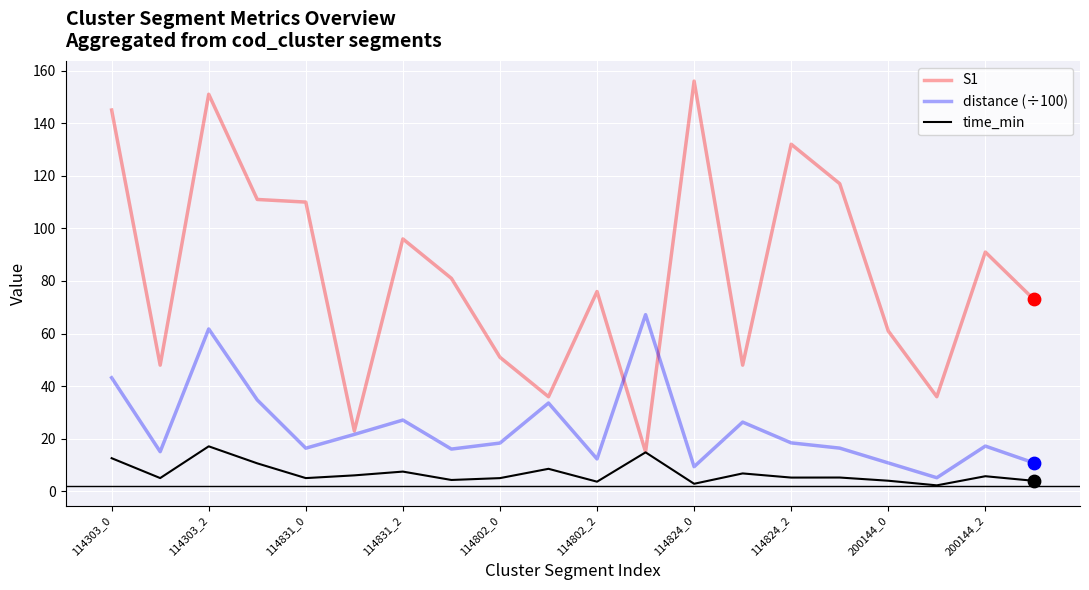

What is the maximum value shown in the chart?

156.0